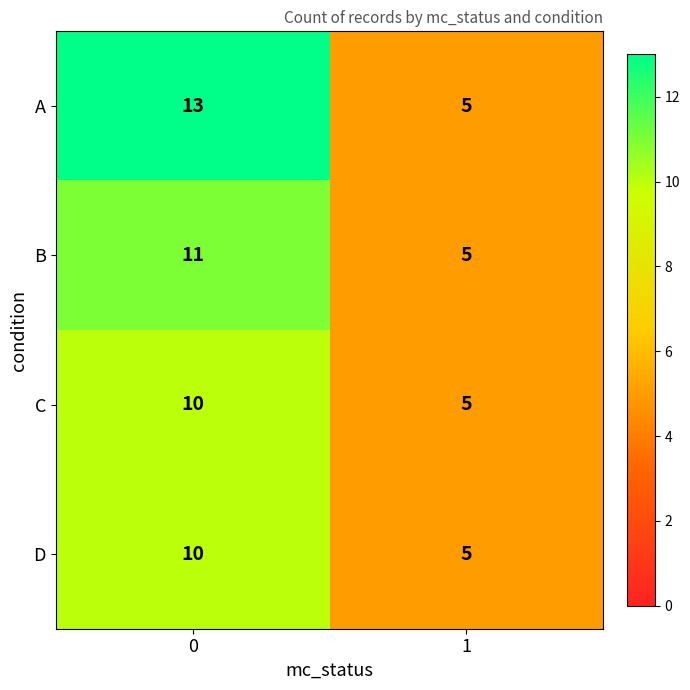

What value does the D series have at 1?

5